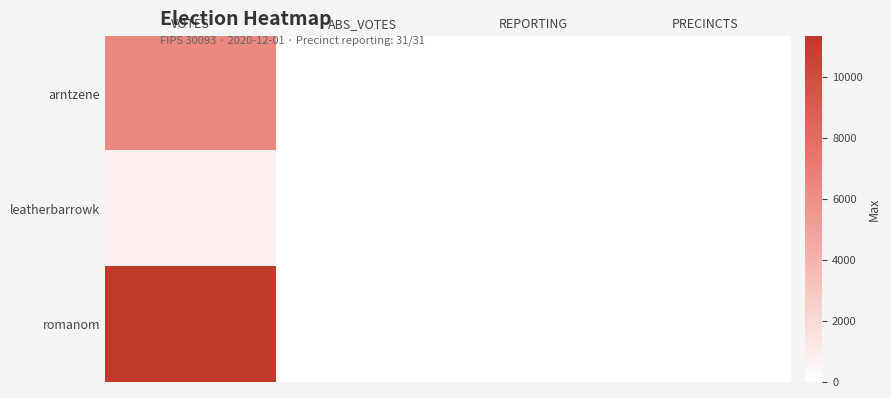

Reading right to left, list all the values displayed in this chart.

arntzene: PRECINCTS=31	REPORTING=31	ABS_VOTES=0	VOTES=6354
leatherbarrowk: PRECINCTS=31	REPORTING=31	ABS_VOTES=0	VOTES=749
romanom: PRECINCTS=31	REPORTING=31	ABS_VOTES=0	VOTES=11356